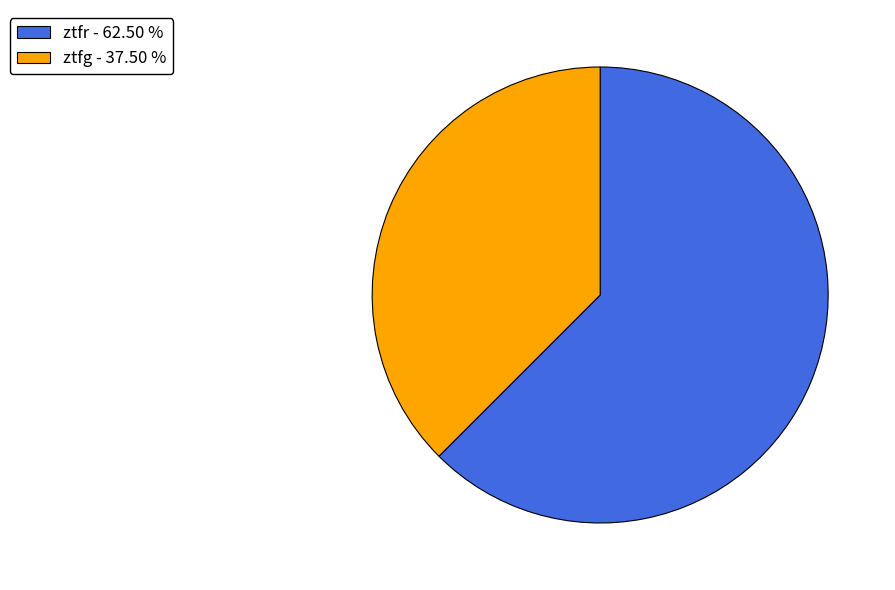

Is the sum of ztfr - 62.50 % and ztfg - 37.50 % greater than half?

Yes